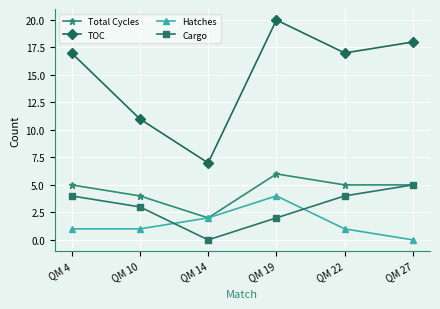

Is the value of Hatches at QM 4 greater than the value of Total Cycles at QM 10?

No